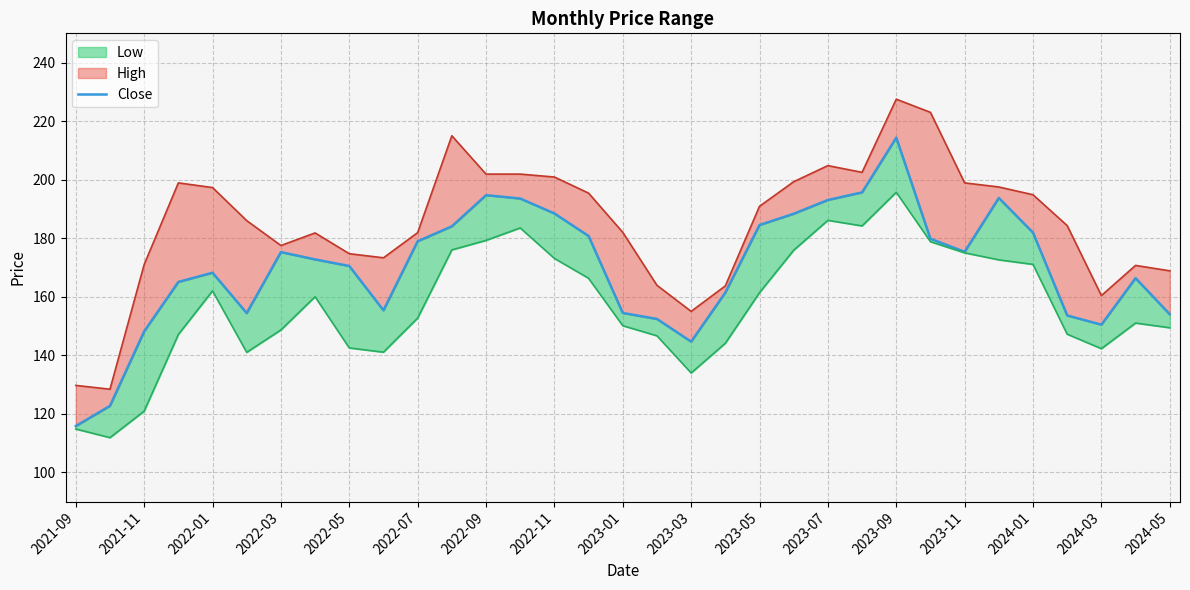

Approximately how many times larger is the value at 30 compared to 2023-03?

1.0